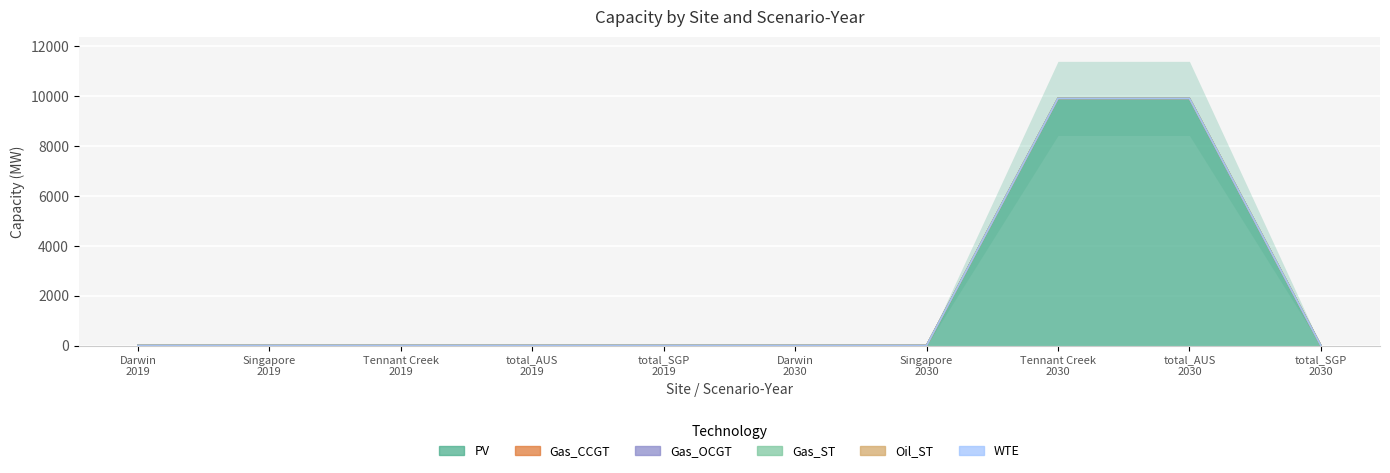

True or false: Gas_CCGT and Gas_OCGT intersect in this chart.

False